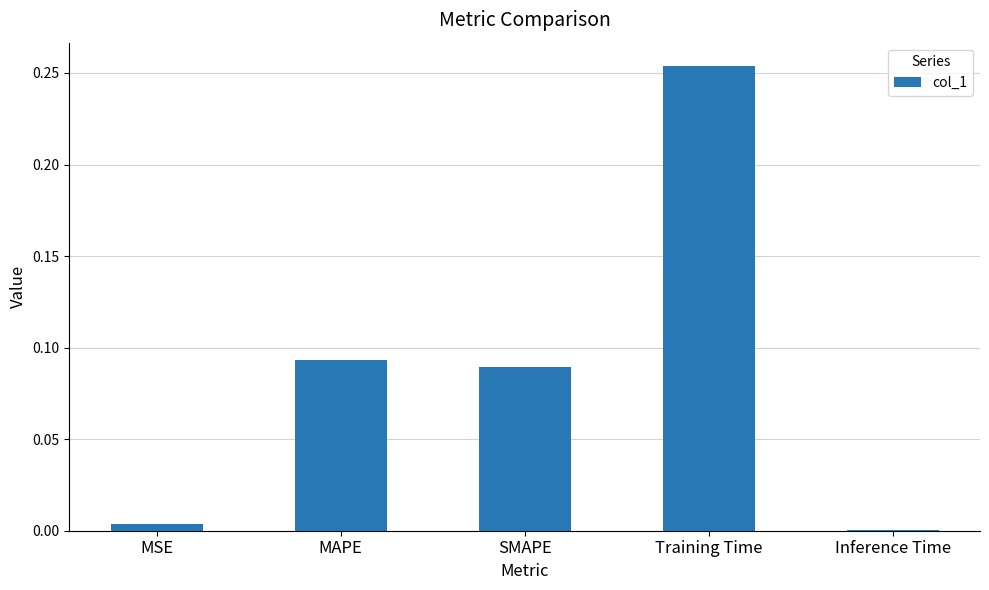

Which label corresponds to the largest value in the chart?

Training Time